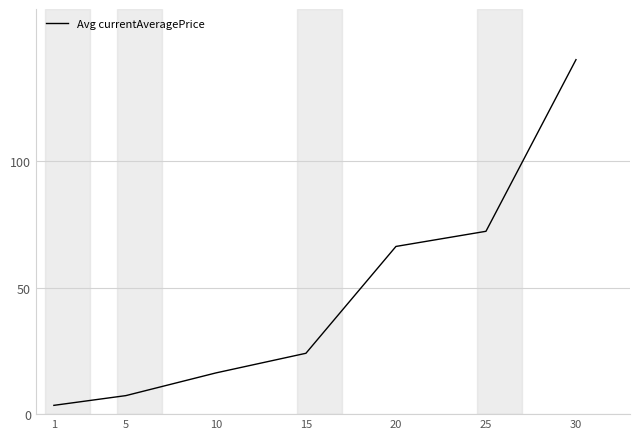

What is the change in value from 10 to 30?

+123.7